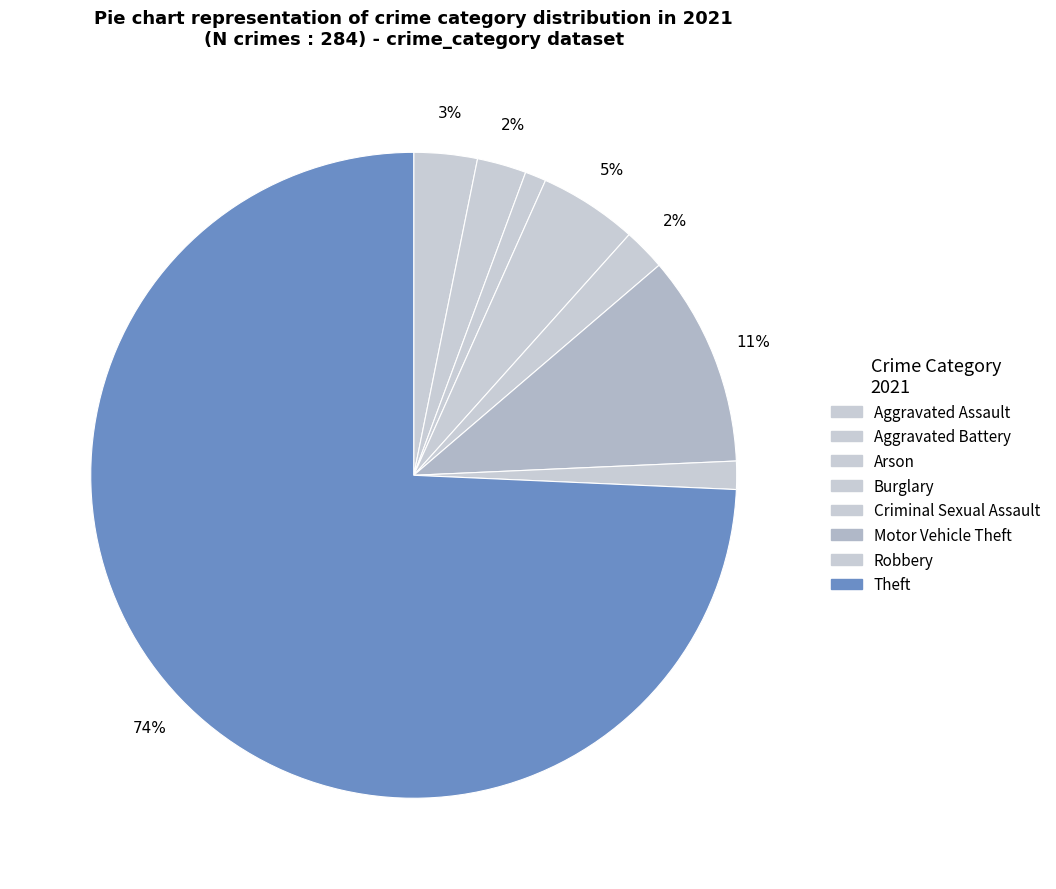

Is Theft the majority of the pie?

Yes